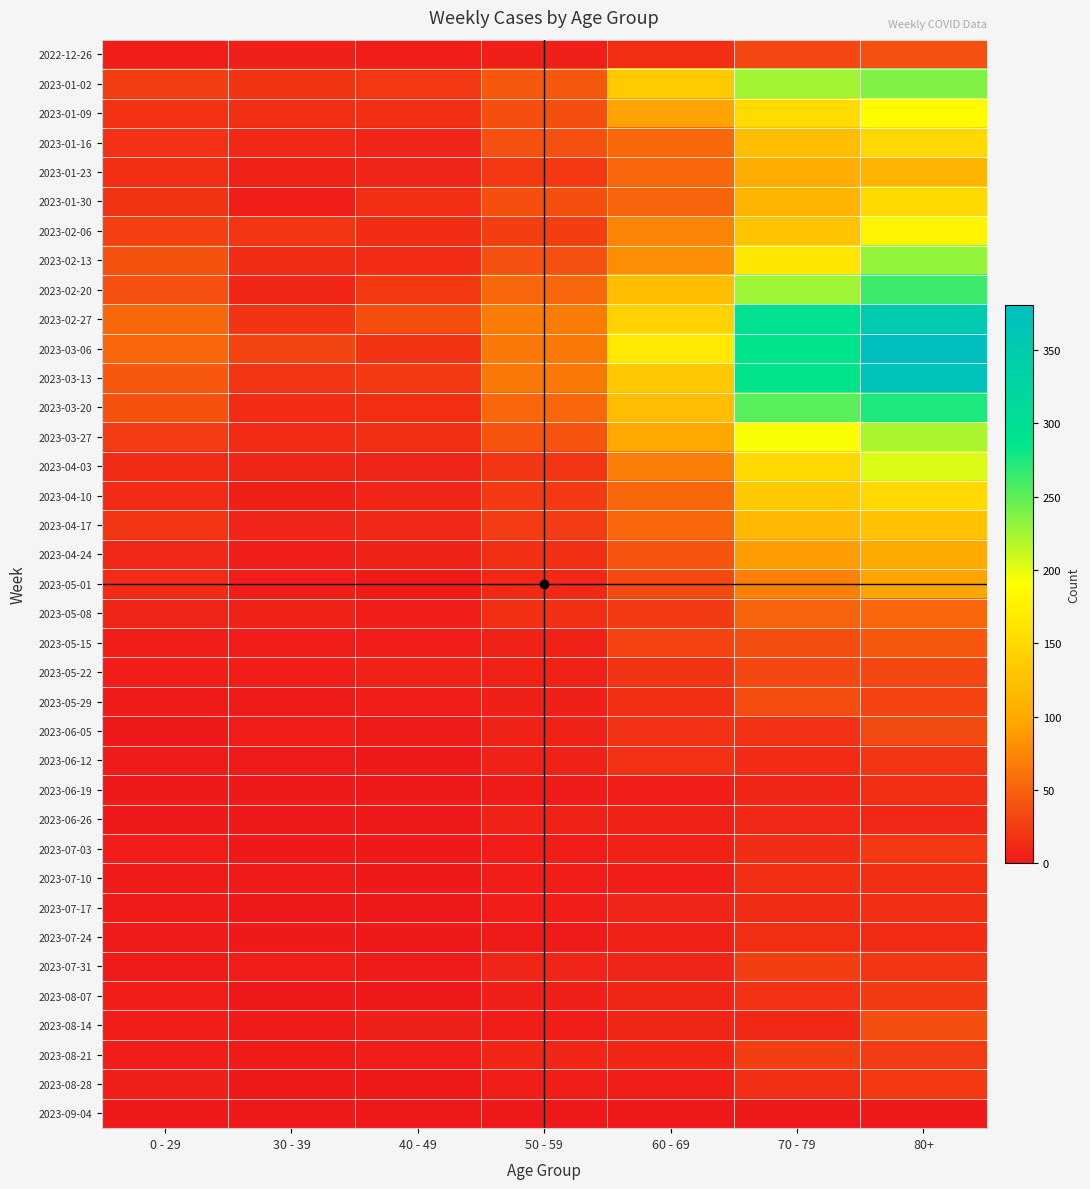

Which label corresponds to the largest value in the chart?

80+